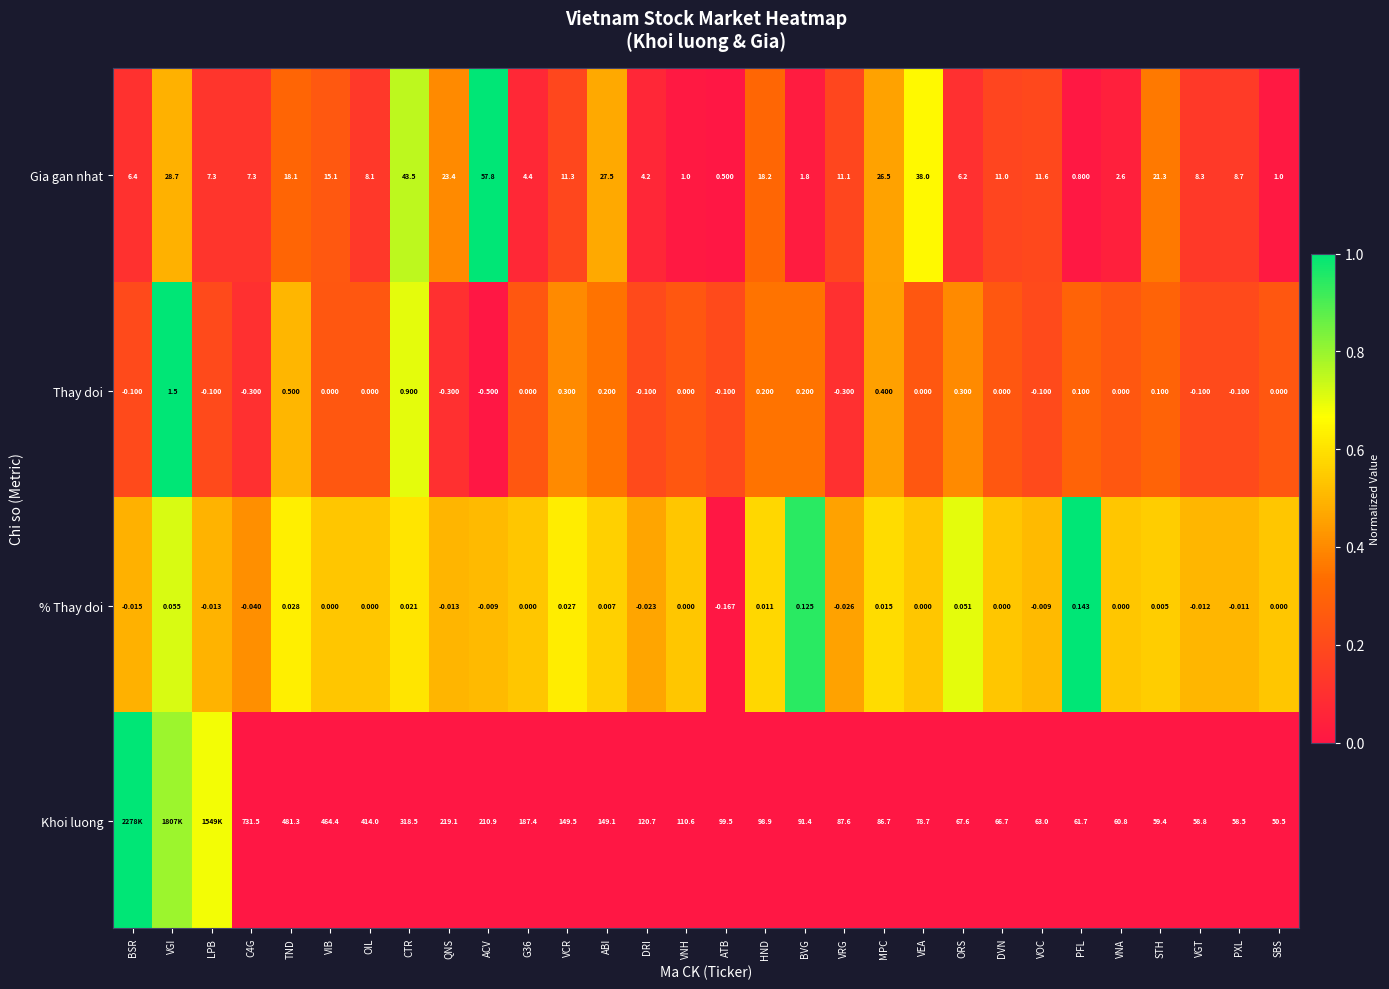

Is it true that Gia gan nhat equals 0.2 at ABI?

False